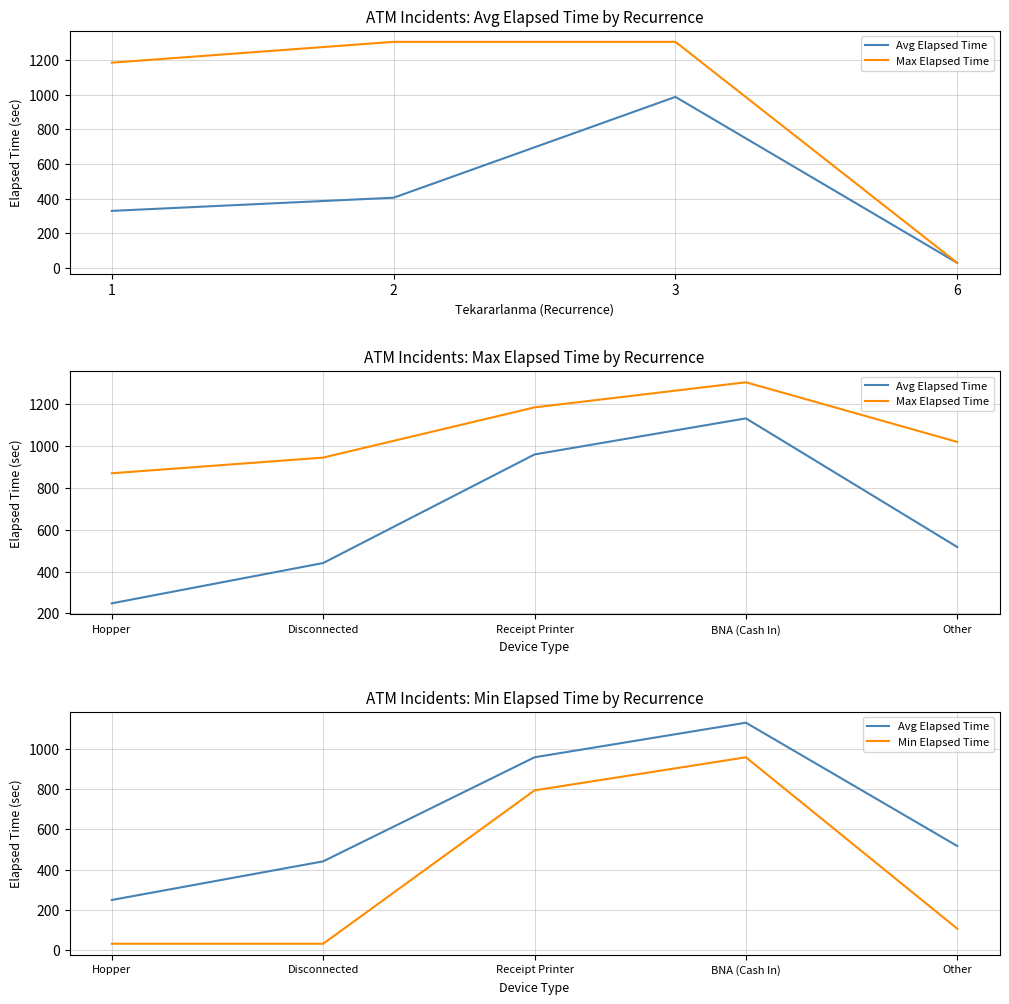

True or false: Min Elapsed Time and Max Elapsed Time intersect in this chart.

False